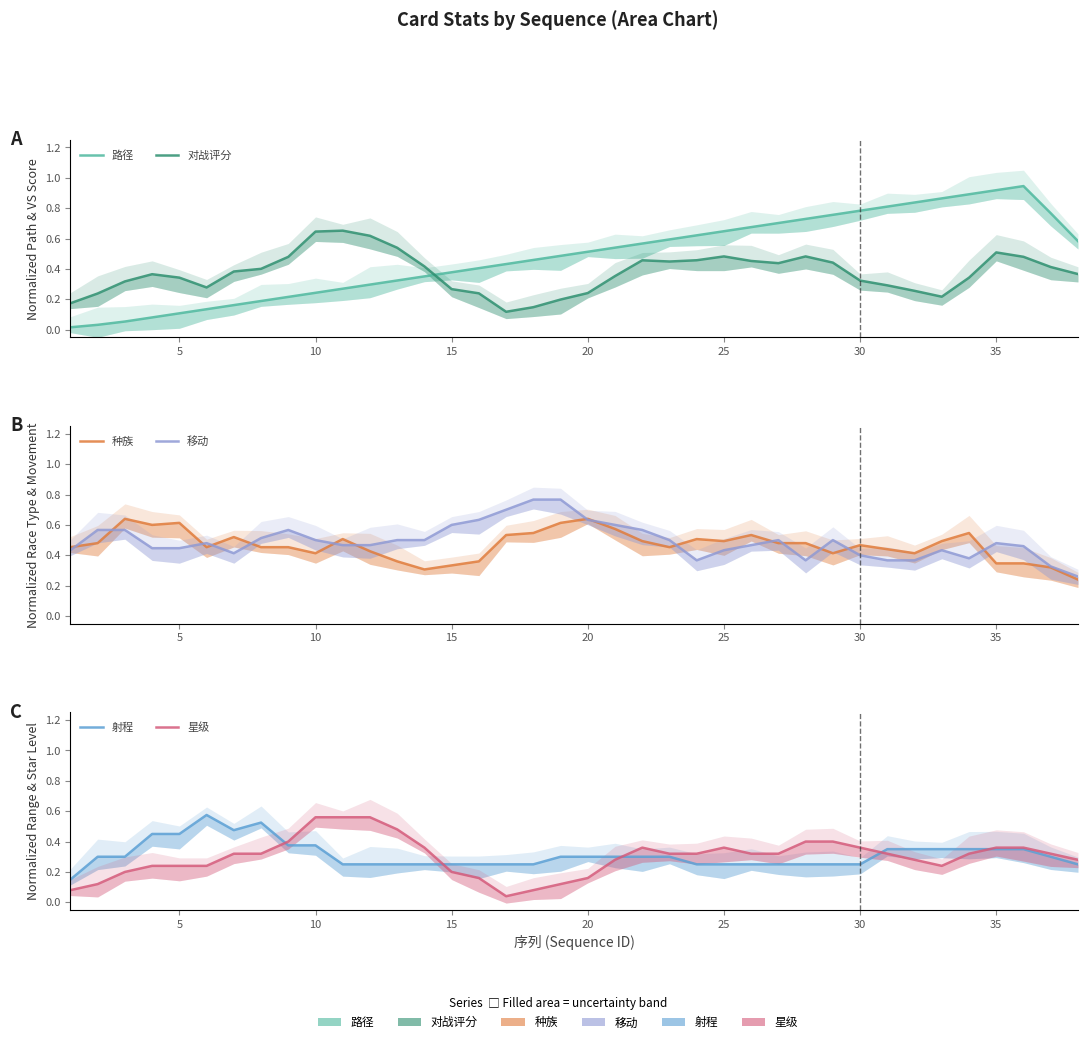

Does the chart display data point markers on the line(s)?

No